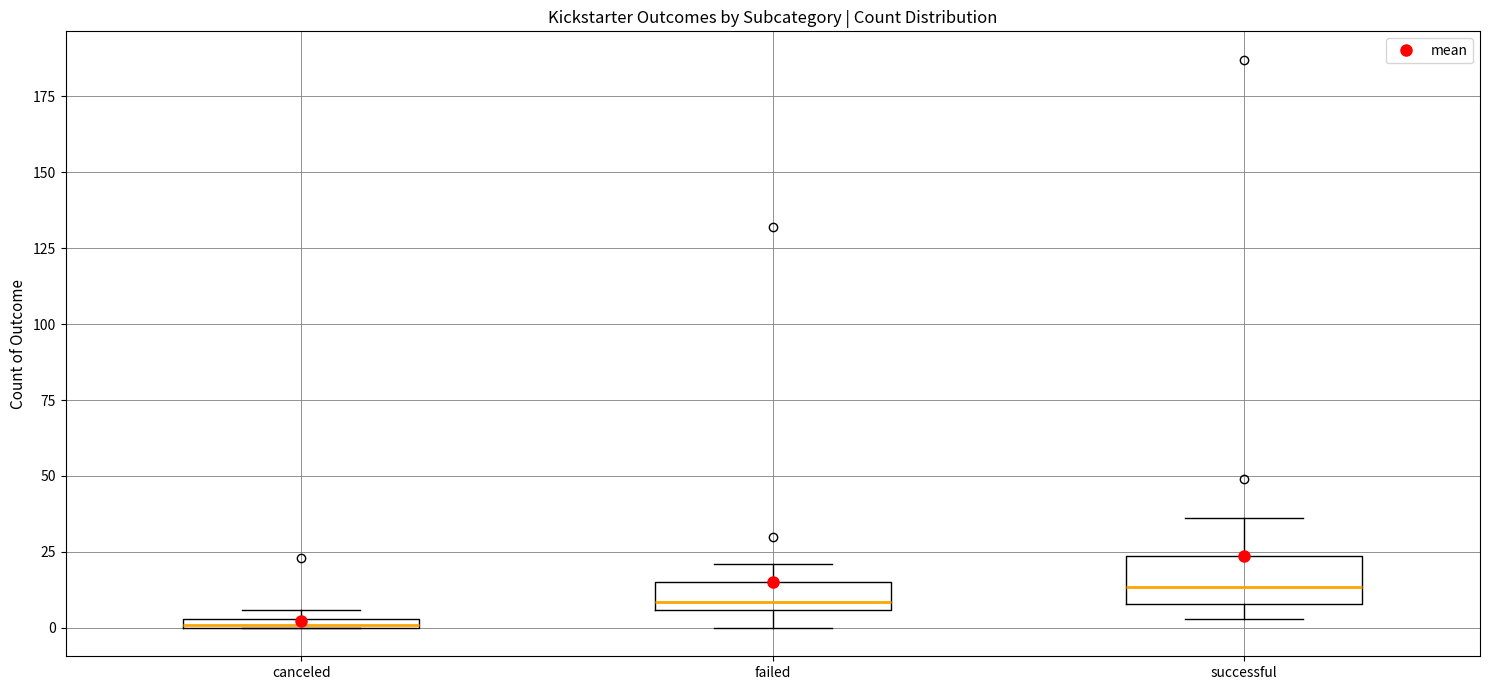

Where does the median line of the box for successful sit on the y-axis? The values are not printed on the chart, so give them approximately, as read against the axis.

15